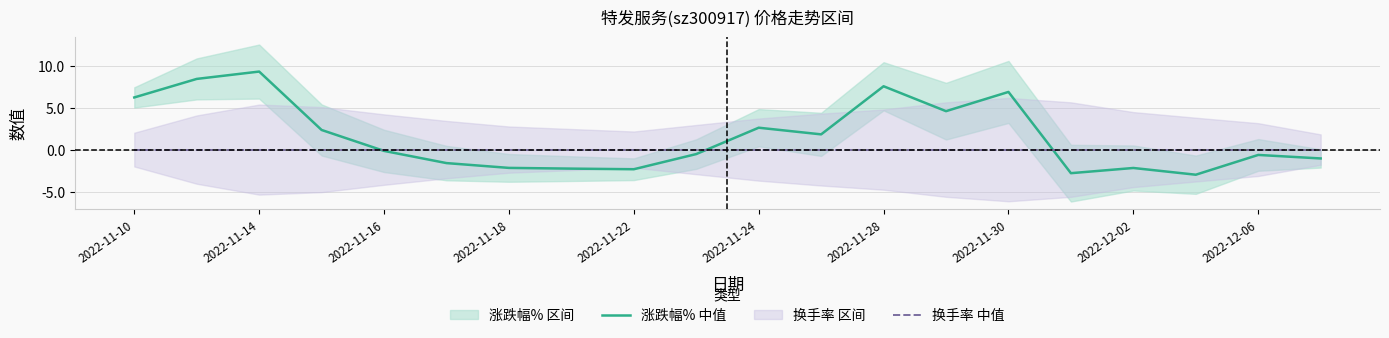

How many times do 涨跌幅% 中值 and 换手率 中值 cross each other?

3